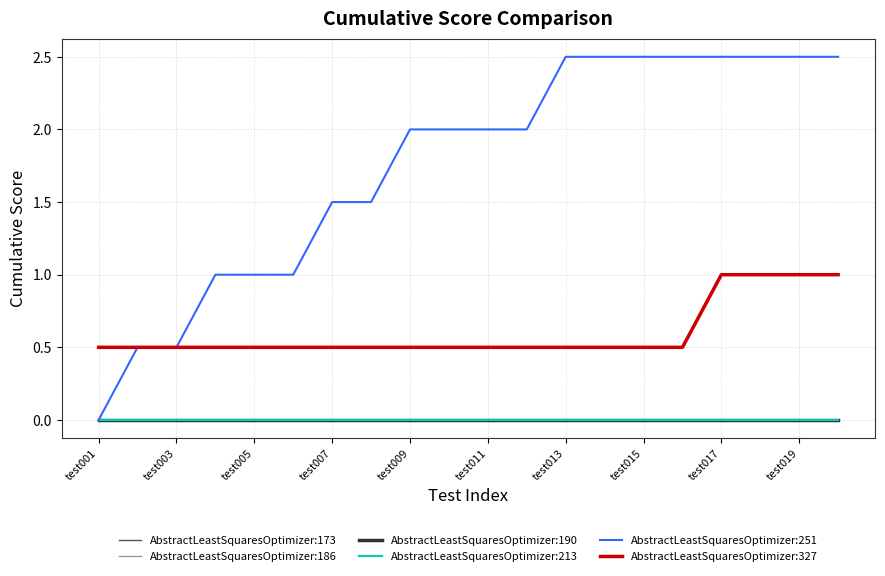

Is this an area chart (filled region under the line)?

No